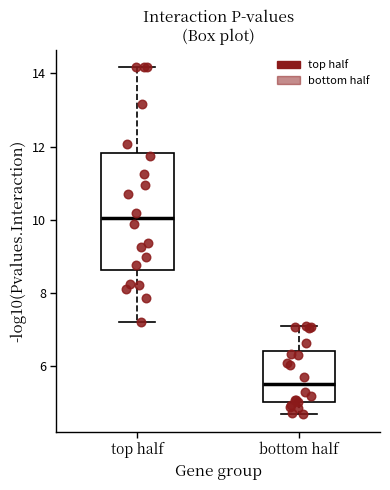

Where does the lower whisker of the box for bottom half end on the y-axis? The values are not printed on the chart, so give them approximately, as read against the axis.

4.6